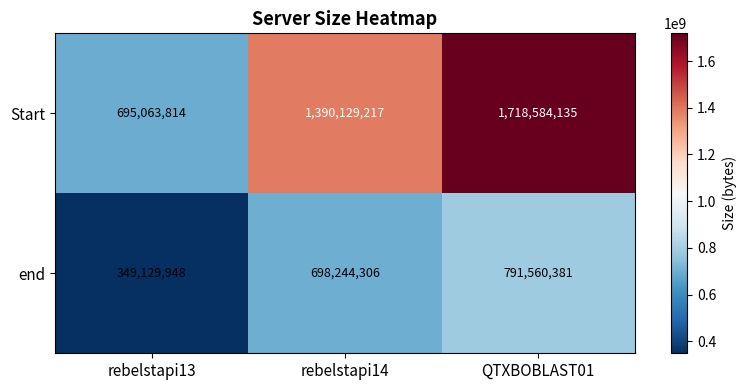

Read the Start value at QTXBOBLAST01, to the nearest 10.

1718584140